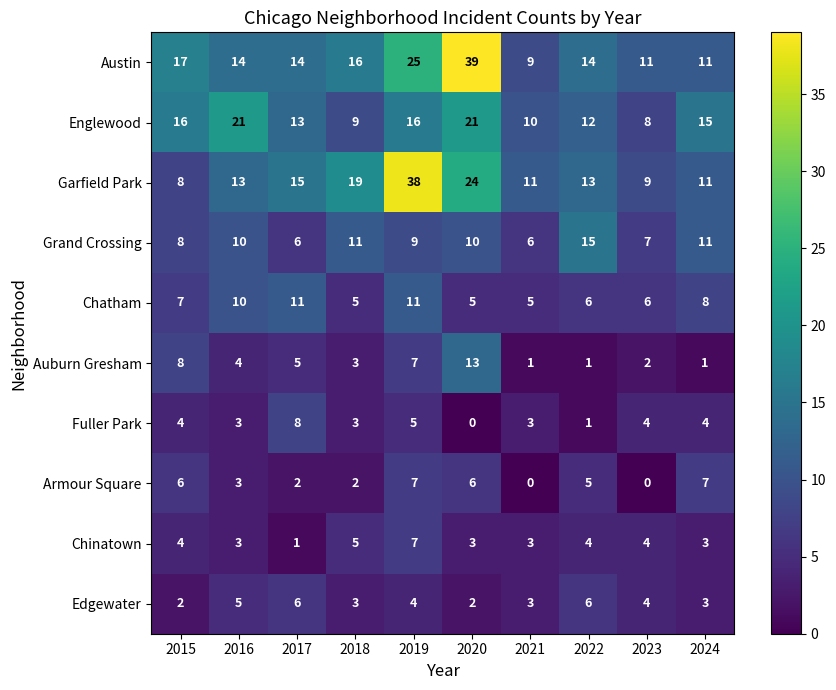

What is the difference between the highest and lowest values at 2021?

11